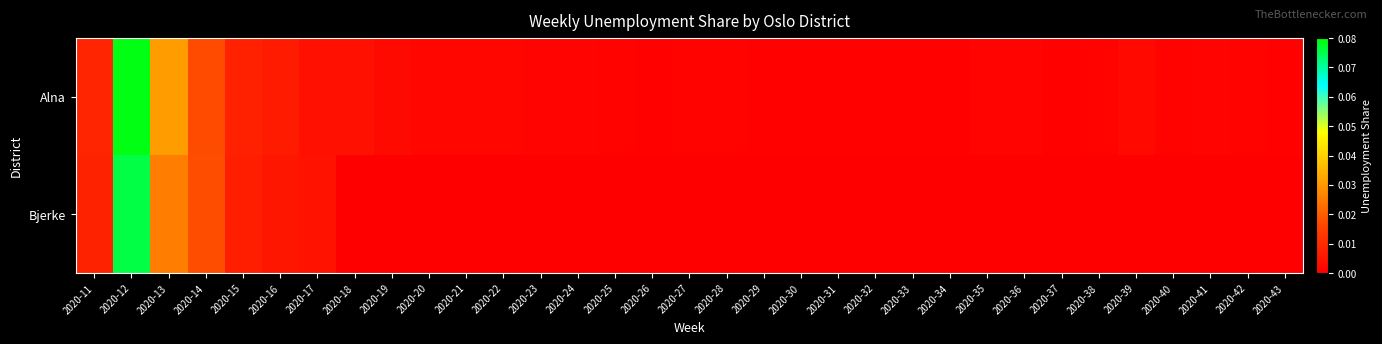

Reading left to right, list all the values displayed in this chart.

Alna: 2020-11=0.0	2020-12=0.1	2020-13=0.0	2020-14=0.0	2020-15=0.0	2020-16=0.0	2020-17=0.0	2020-18=0.0	2020-19=0.0	2020-20=0.0	2020-21=0.0	2020-22=0.0	2020-23=0.0	2020-24=0.0	2020-25=0.0	2020-26=0.0	2020-27=0.0	2020-28=0.0	2020-29=0.0	2020-30=0.0	2020-31=0.0	2020-32=0.0	2020-33=0.0	2020-34=0.0	2020-35=0.0	2020-36=0.0	2020-37=0.0	2020-38=0.0	2020-39=0.0	2020-40=0.0	2020-41=0.0	2020-42=0.0	2020-43=0.0
Bjerke: 2020-11=0.0	2020-12=0.1	2020-13=0.0	2020-14=0.0	2020-15=0.0	2020-16=0.0	2020-17=0.0	2020-18=0.0	2020-19=0.0	2020-20=0.0	2020-21=0.0	2020-22=0.0	2020-23=0.0	2020-24=0.0	2020-25=0.0	2020-26=0.0	2020-27=0.0	2020-28=0.0	2020-29=0.0	2020-30=0.0	2020-31=0.0	2020-32=0.0	2020-33=0.0	2020-34=0.0	2020-35=0.0	2020-36=0.0	2020-37=0.0	2020-38=0.0	2020-39=0.0	2020-40=0.0	2020-41=0.0	2020-42=0.0	2020-43=0.0